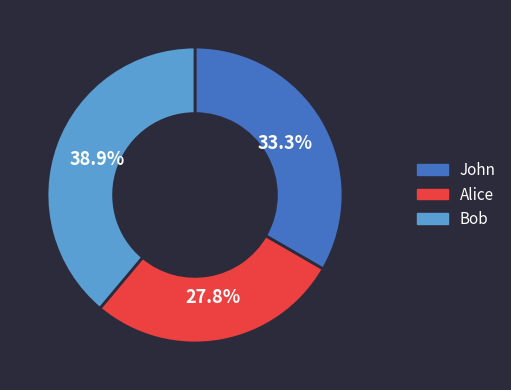

Approximately how many times larger is the value at John compared to Alice?

1.2